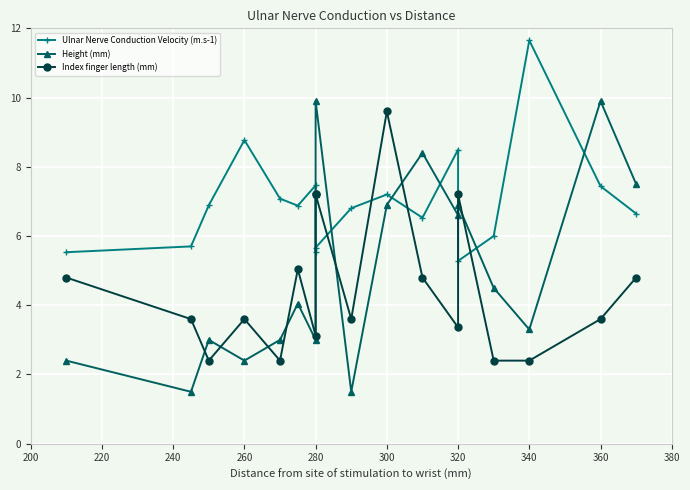

What is the value of the Ulnar Nerve Conduction Velocity (m.s-1) point at the 6th from the left?

6.9